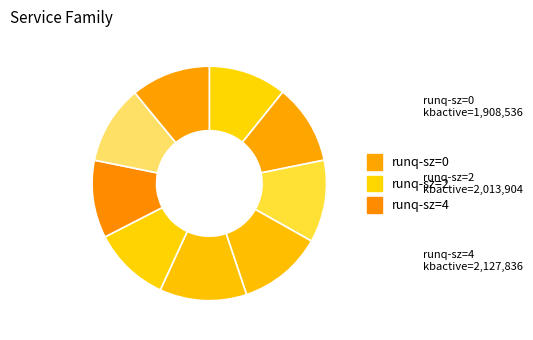

How many slices are in this pie chart?

9